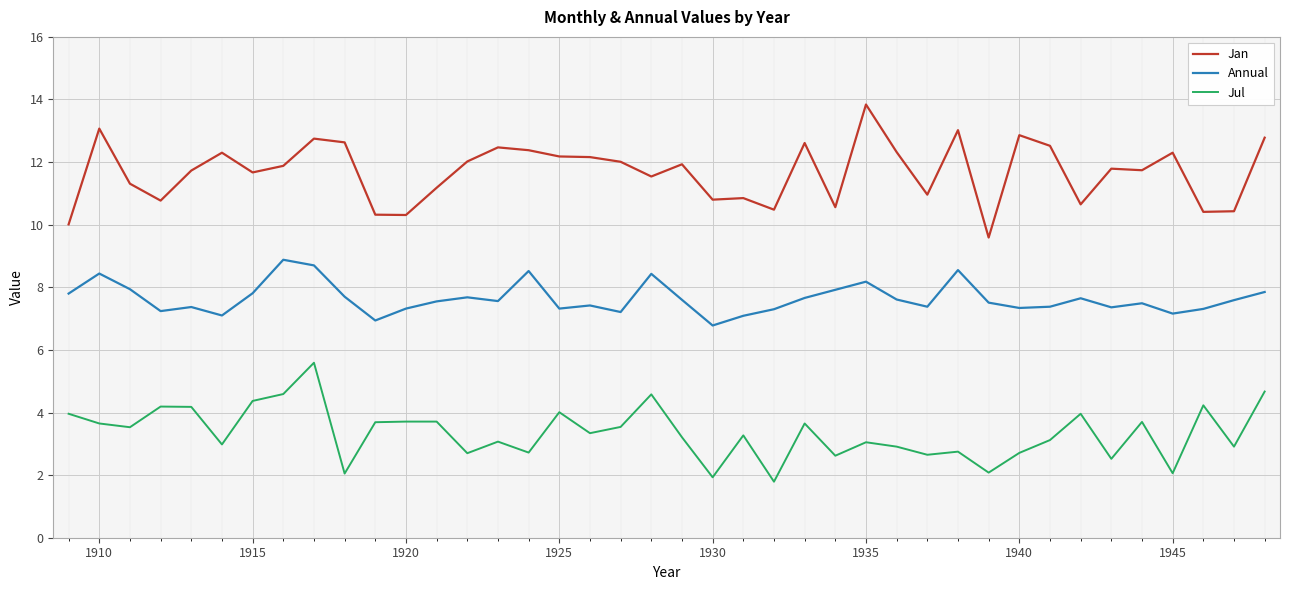

True or false: Annual and Jan cross at least once.

False